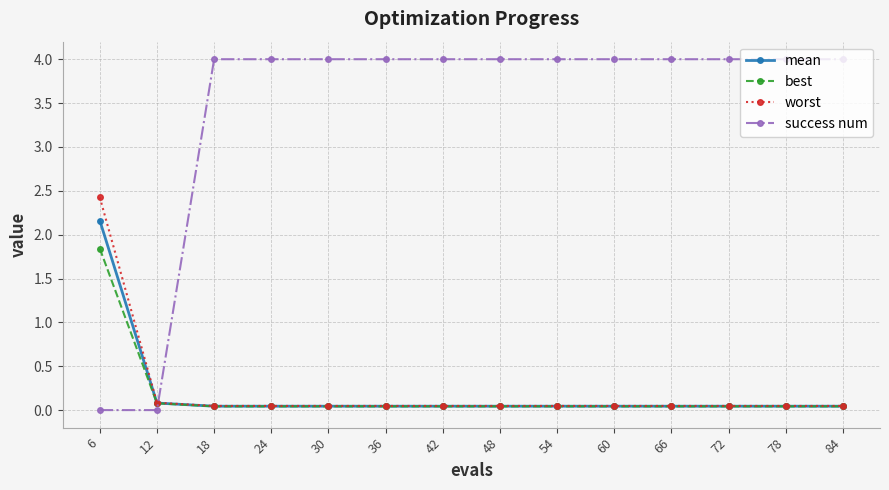

At which category is the sum across all series the highest?

6